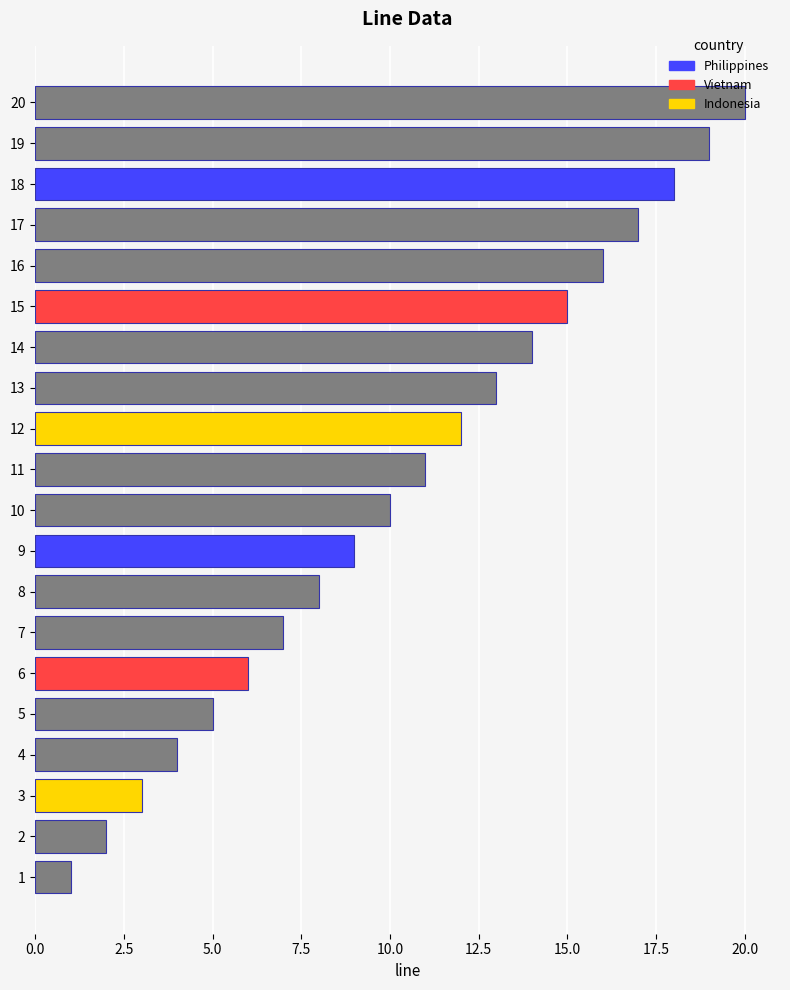

Which has a higher value, 20 or 10?

20